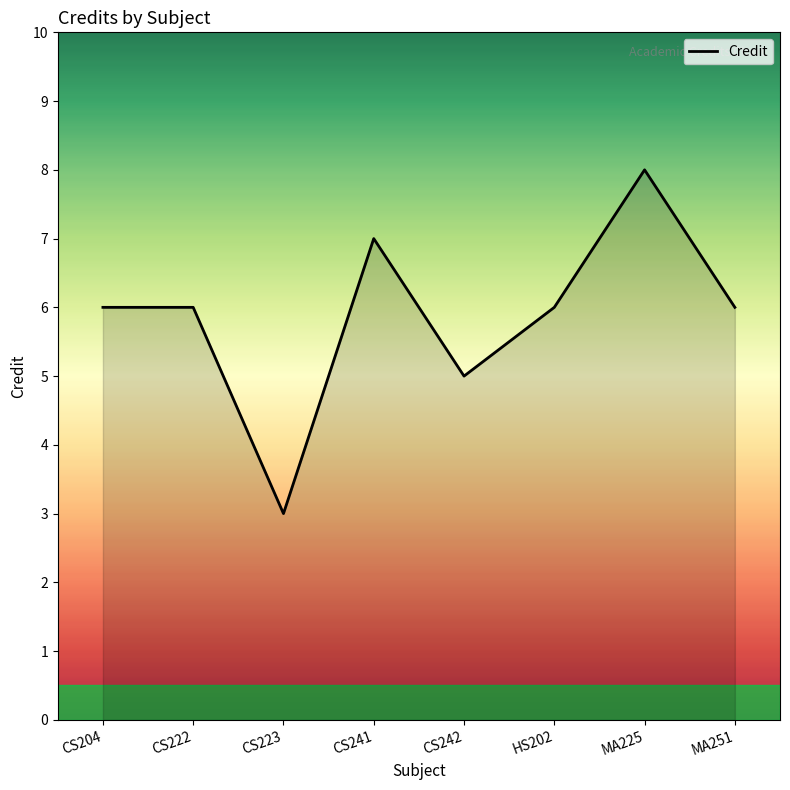

The value at CS204 is 3. True or false?

False